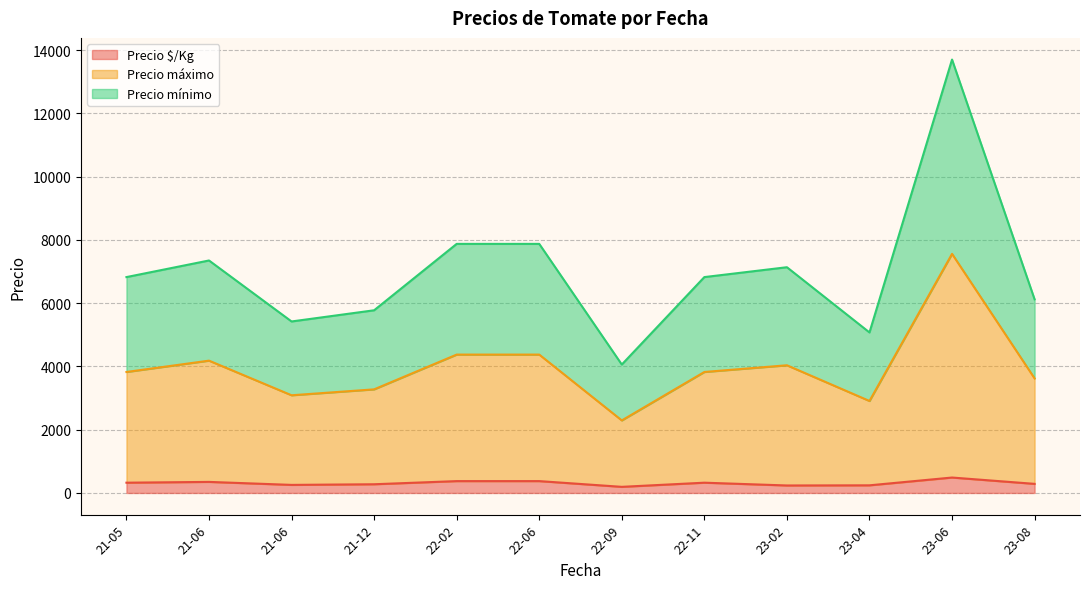

What are all the series names shown in the legend?

Precio $/Kg, Precio máximo, Precio mínimo